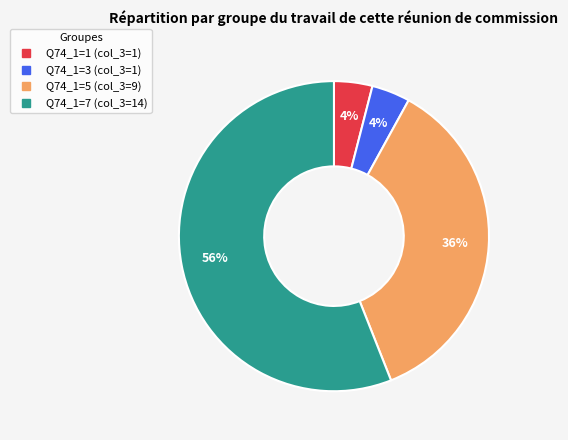

Is there a majority slice in this chart?

Yes